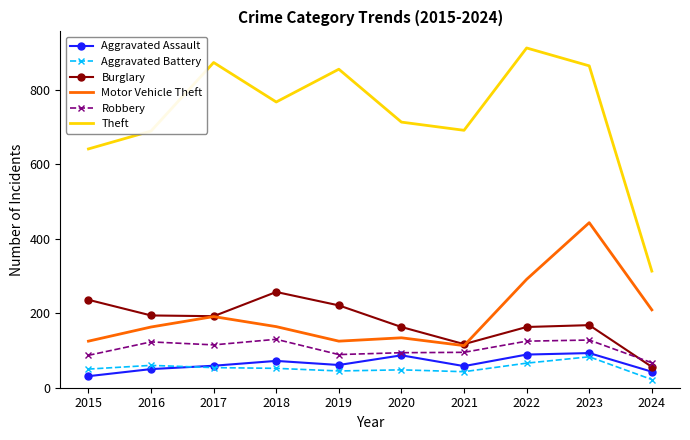

What is the spread (max minus min) of values at 2015?

610